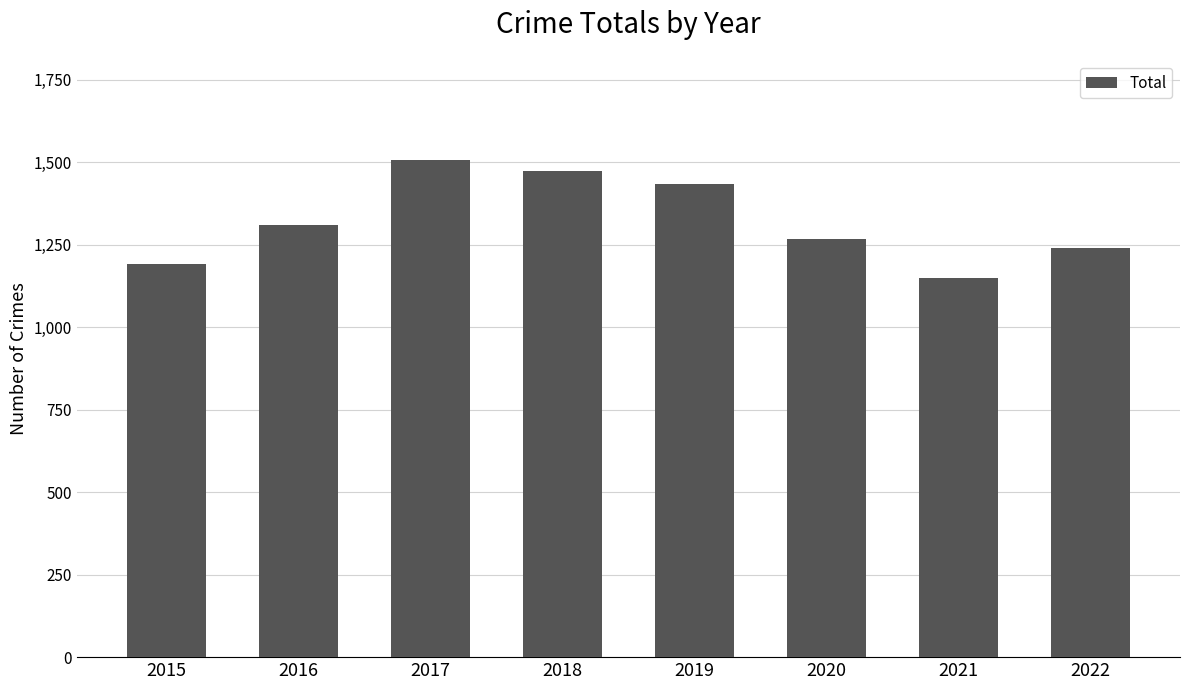

Which has a higher value, 2019 or 2016?

2019